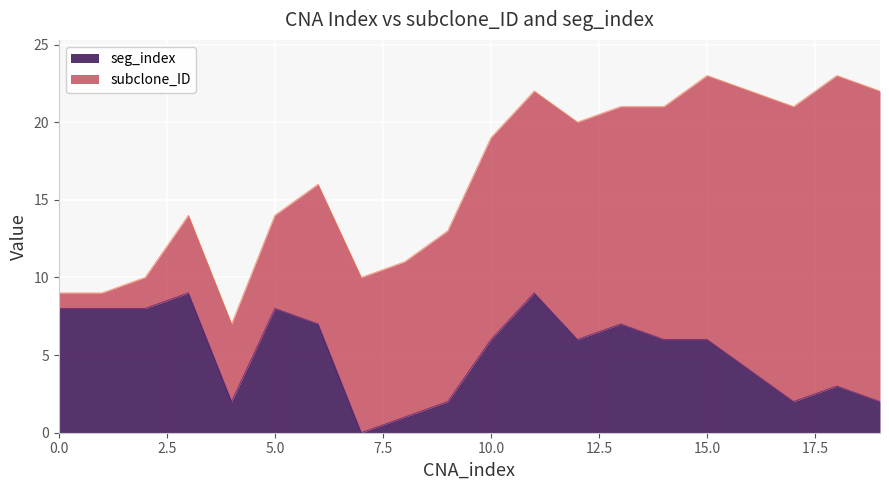

Rank the categories by value from highest to lowest.

3, 11, 0, 1, 2, 5, 6, 13, 10, 12, 14, 15, 16, 18, 4, 9, 17, 19, 8, 7